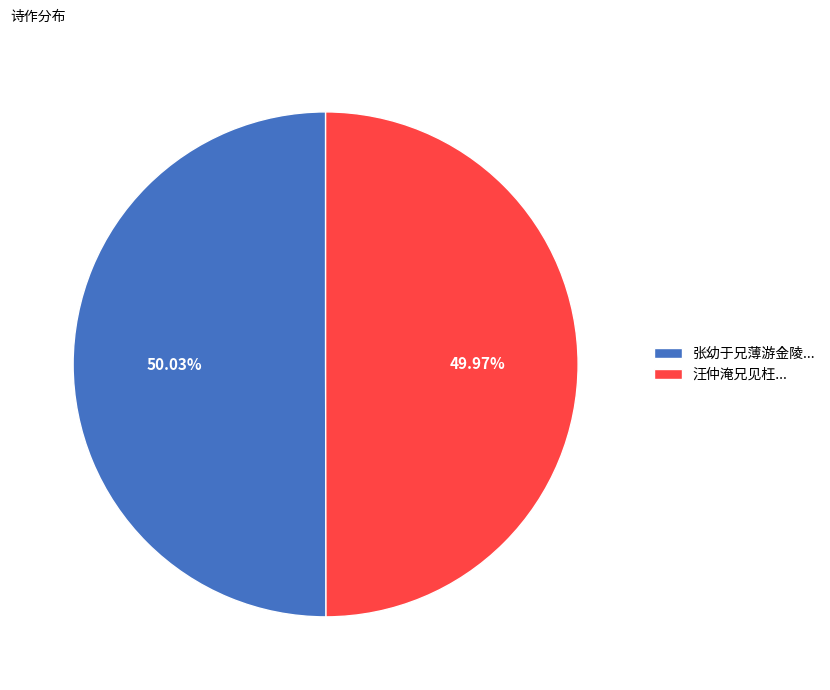

To the nearest percent, what is the average slice percentage?

50%